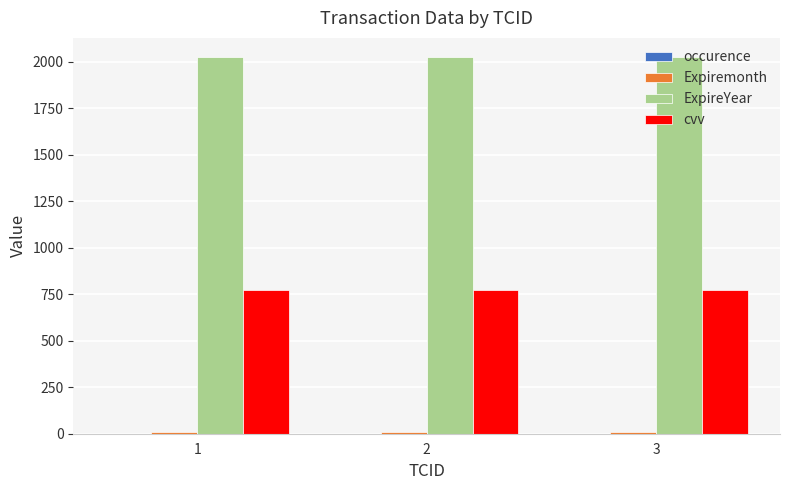

The value of cvv at 3 is 773. True or false?

True